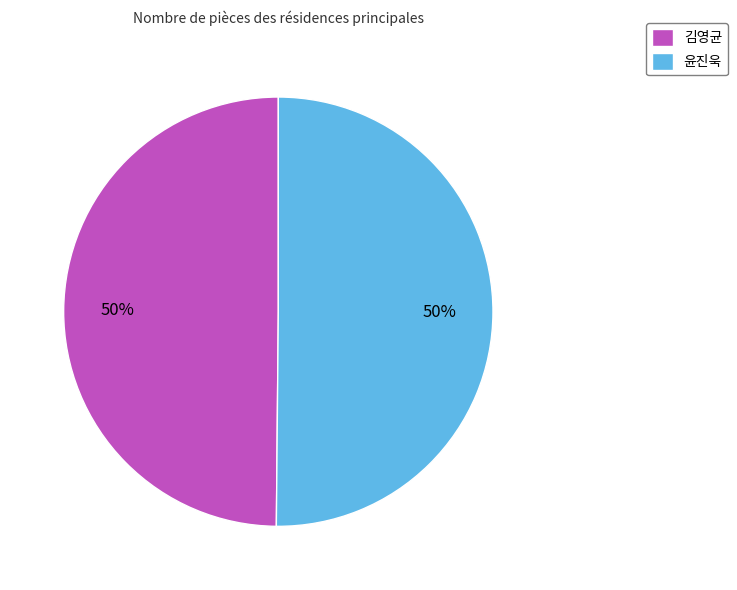

Count the number of slices in the pie.

2